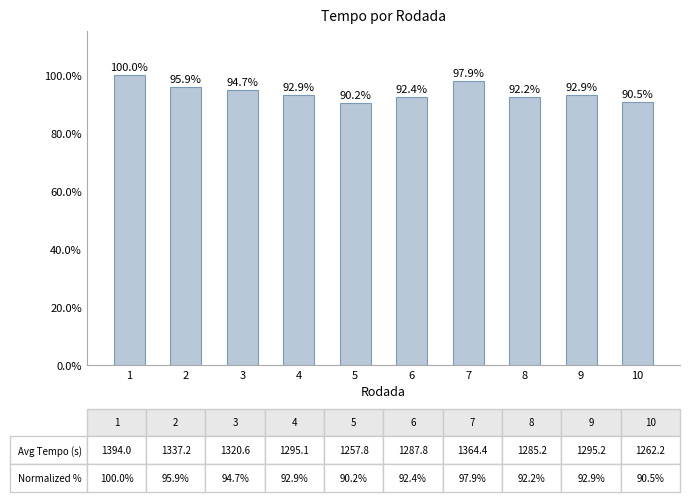

Is it true that the value at 5 is 49.8?

False